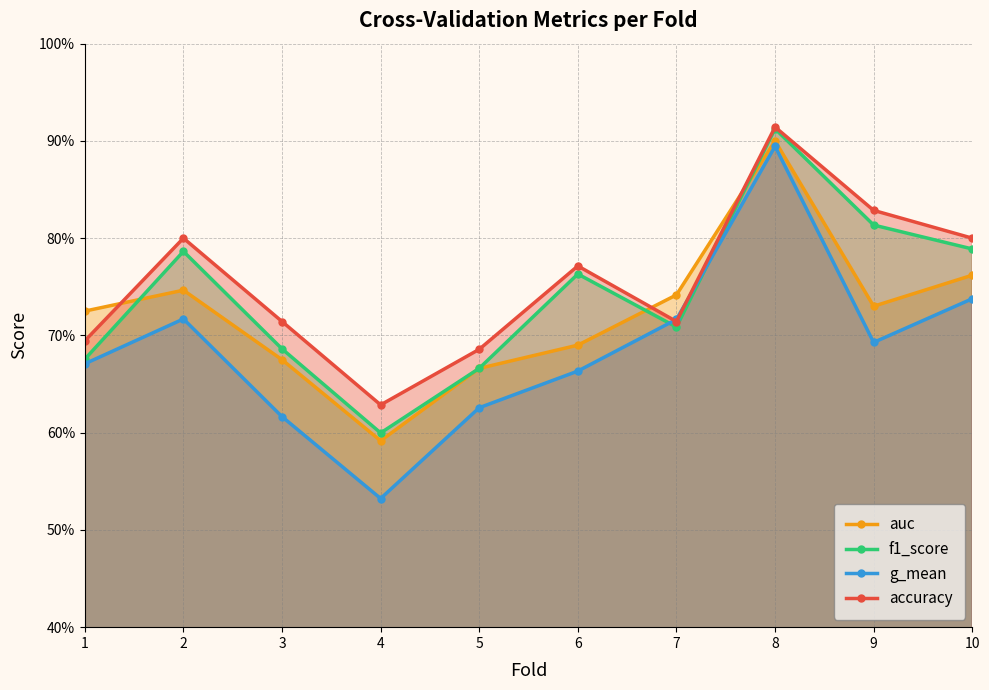

What are all the series names shown in the legend?

auc, f1_score, g_mean, accuracy